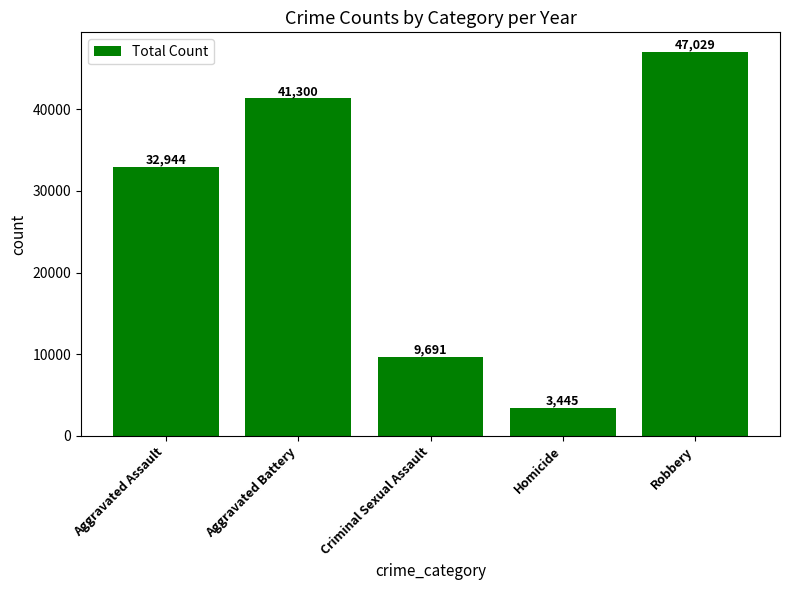

At which category does the chart reach its peak across all series?

Robbery